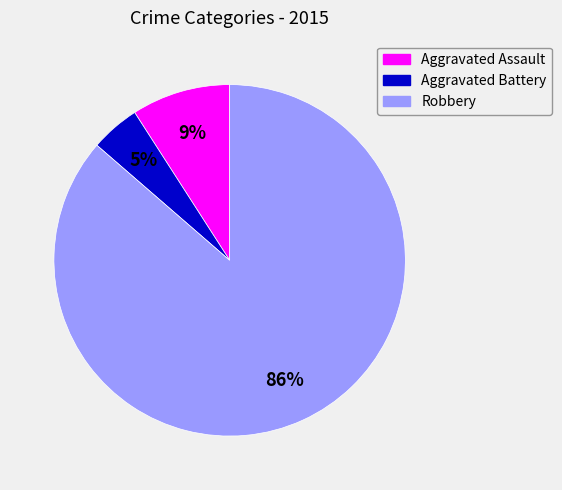

Rank the categories by value from highest to lowest.

Robbery, Aggravated Assault, Aggravated Battery